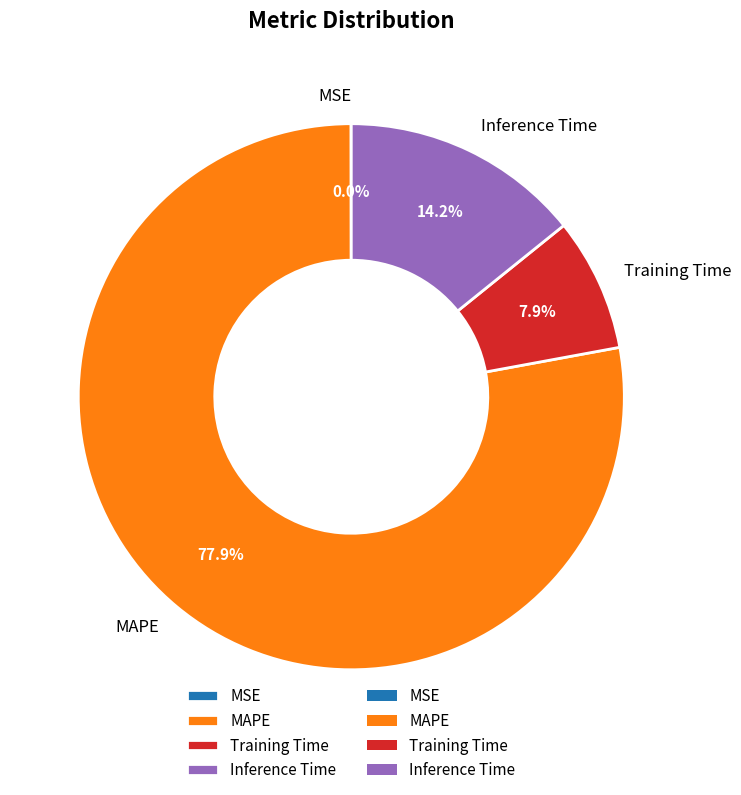

What percentage is the Training Time slice, to the nearest percent?

8%